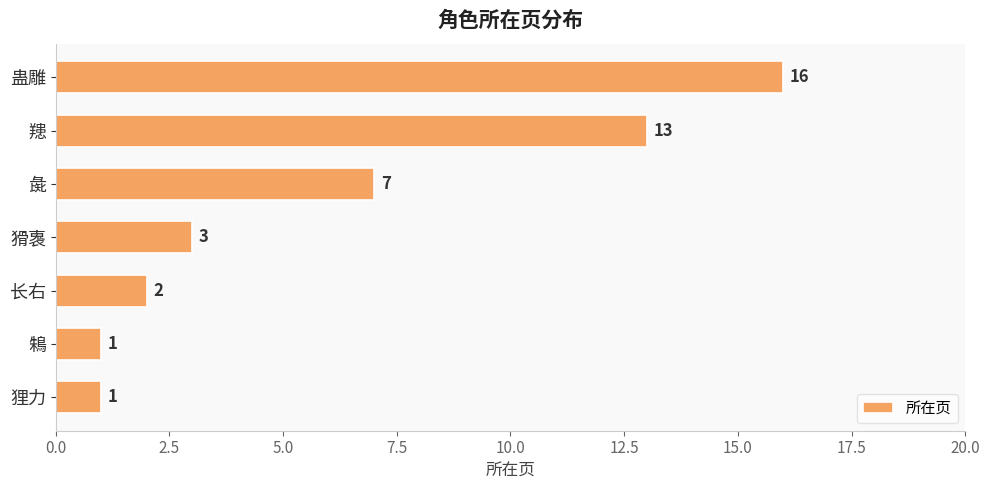

The chart shows a value of 23 at 蛊雕. True or false?

False